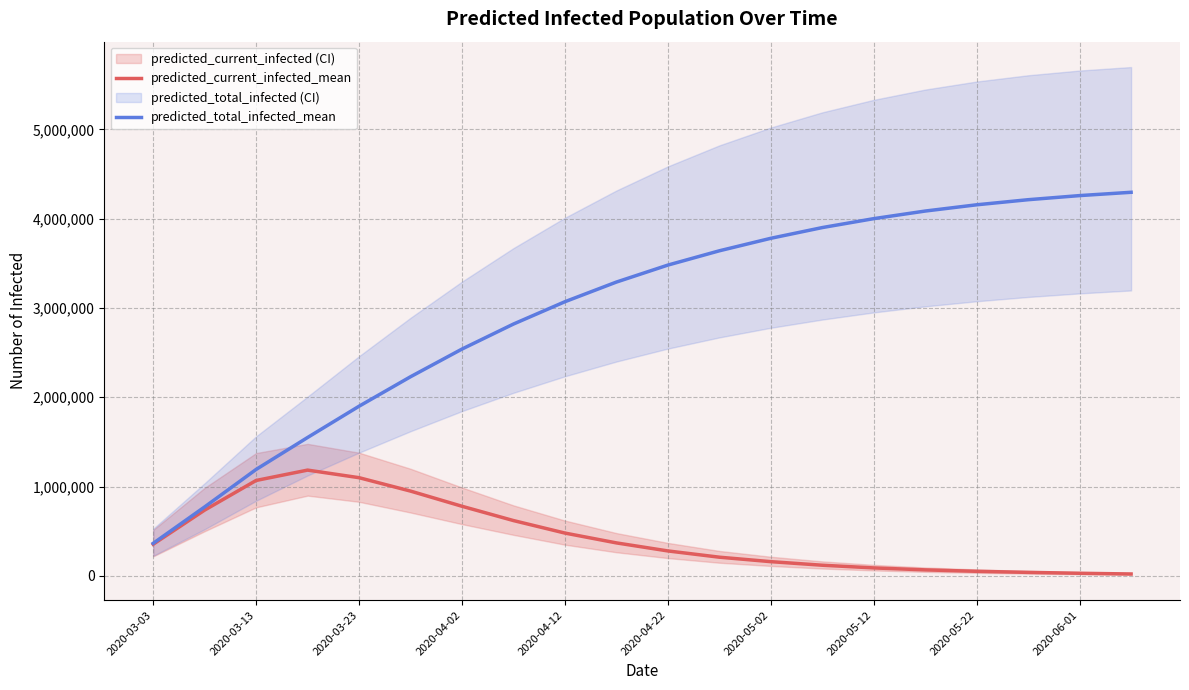

Read the predicted_current_infected_mean value at 2020-05-02.

160000